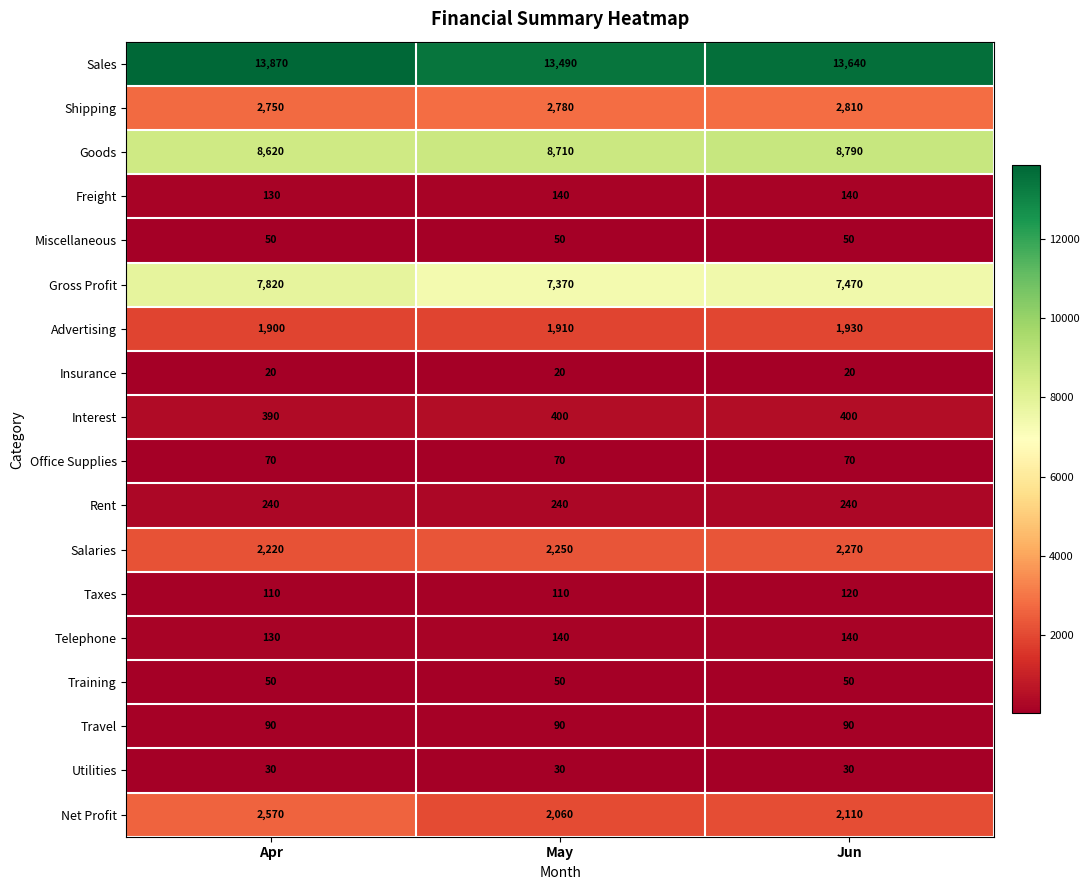

Which category has the highest value in the Salaries series?

Jun